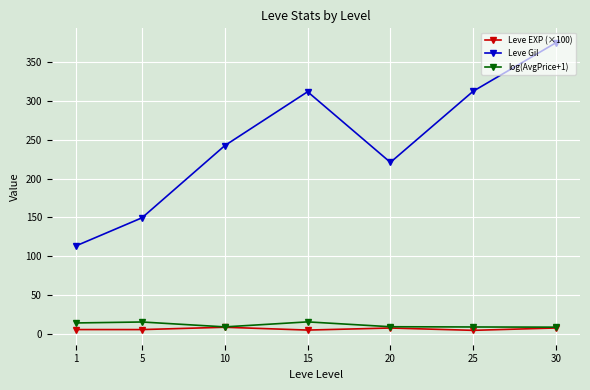

What are all the series names shown in the legend?

Leve EXP (×100), Leve Gil, log(AvgPrice+1)